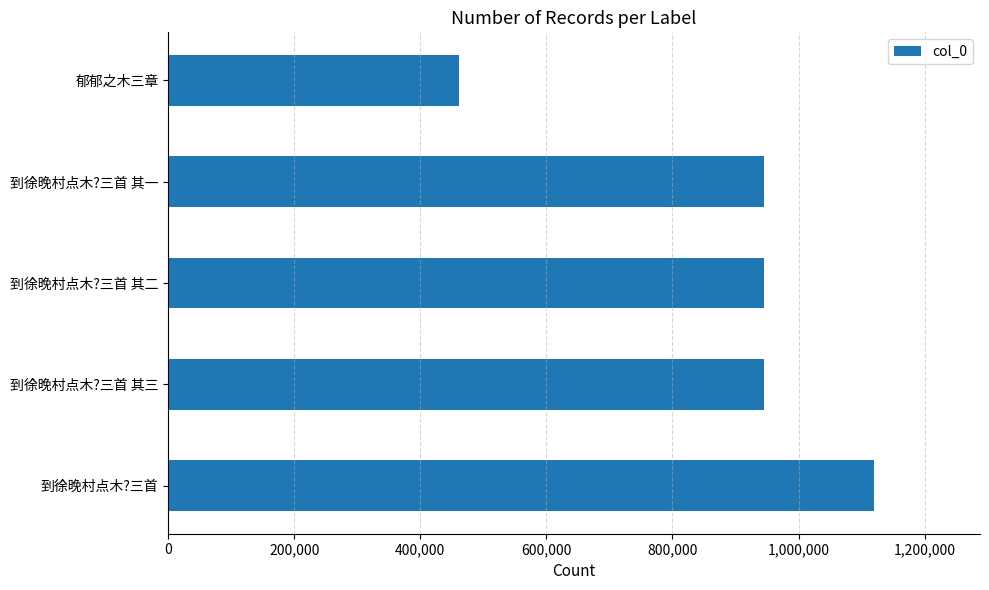

What is the average value?

883450